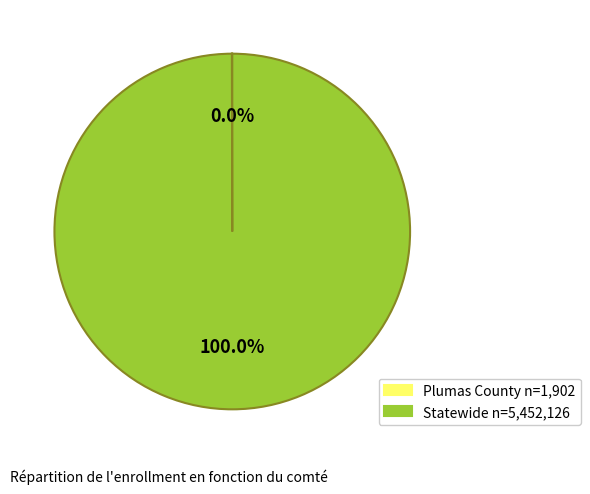

Is there any slice that represents more than half of the pie?

Yes